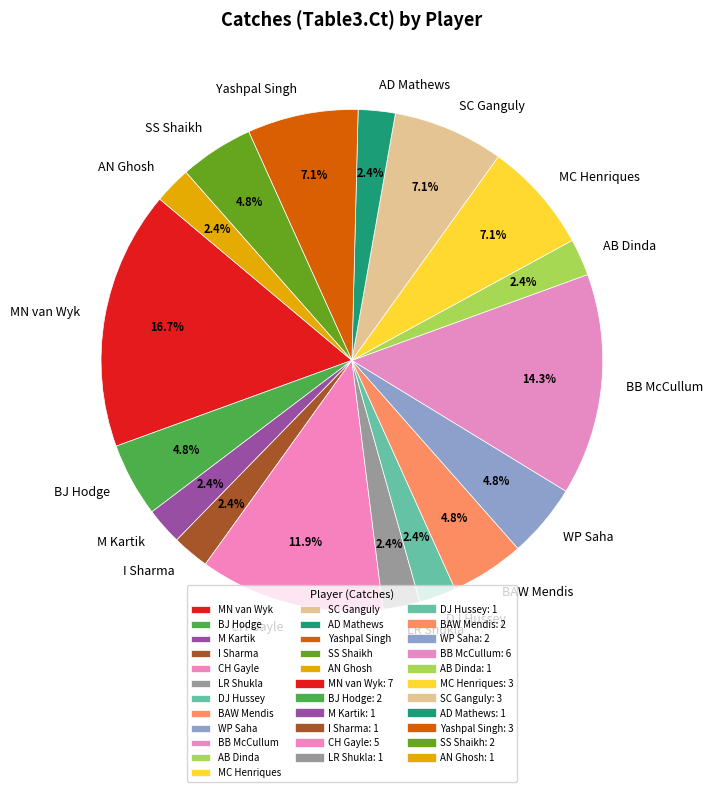

To the nearest percent, what is the difference between the largest and smallest slice percentages?

14%